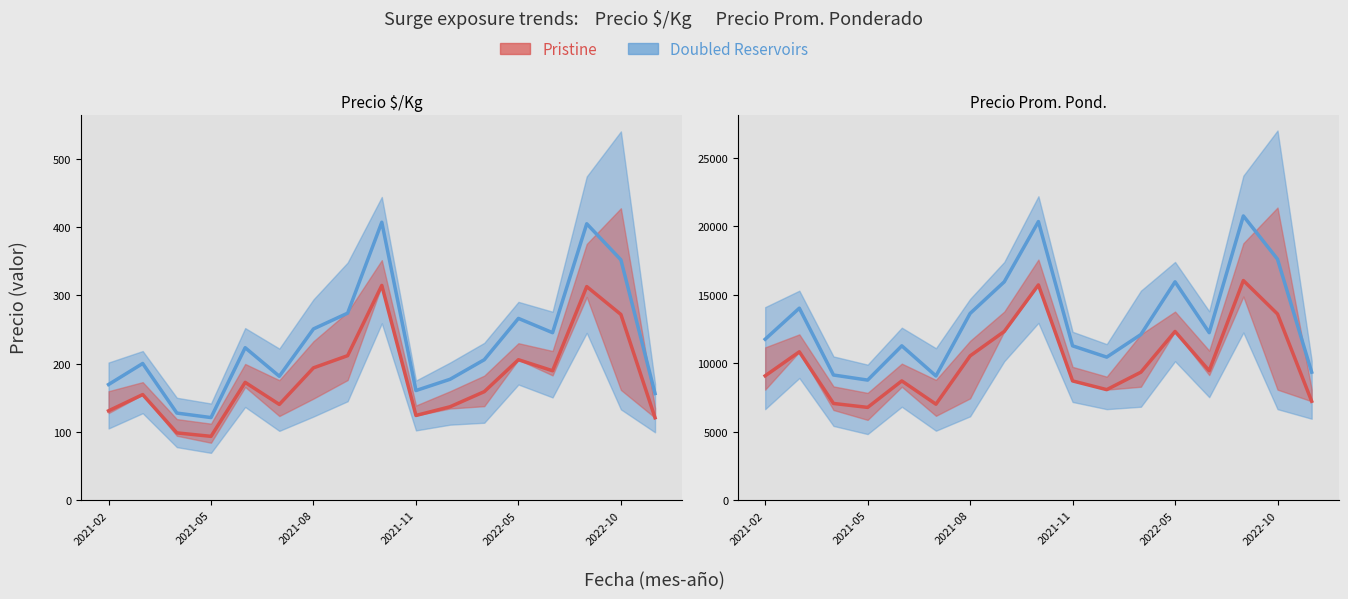

Count the number of data series in this chart.

4